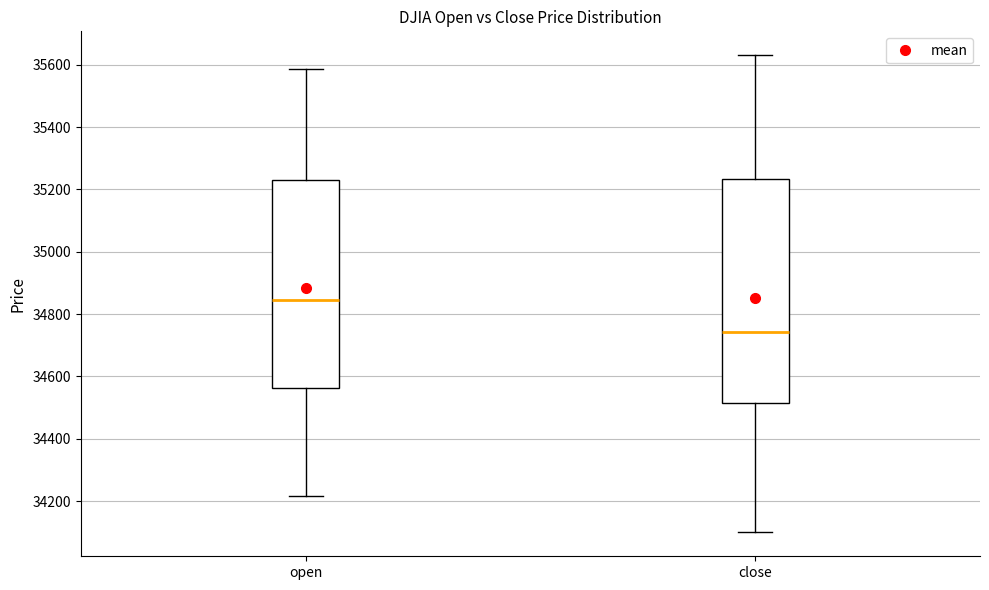

Comparing the boxes themselves (not the whiskers), which one is the tallest?

close